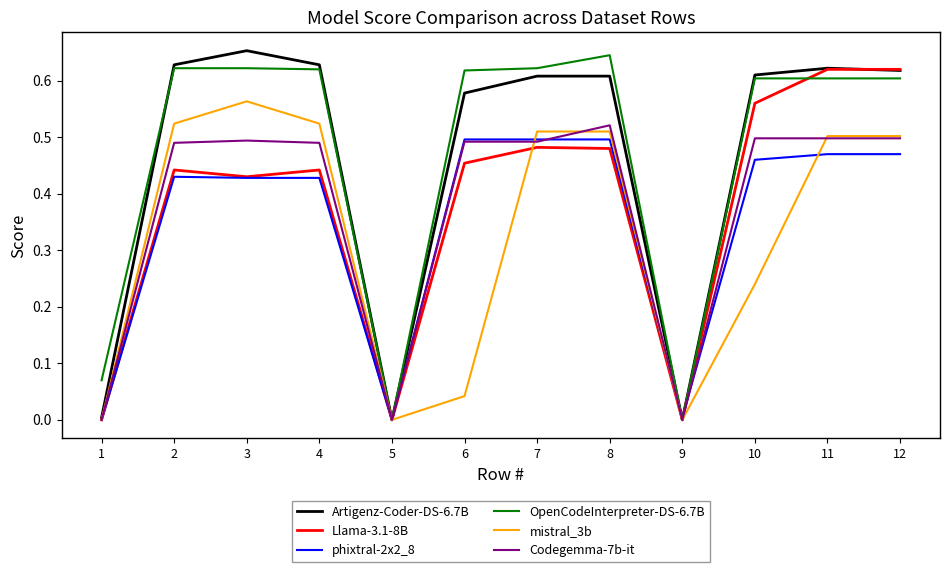

In mistral_3b, how many points are lower than both neighbors (excluding endpoints)?

2